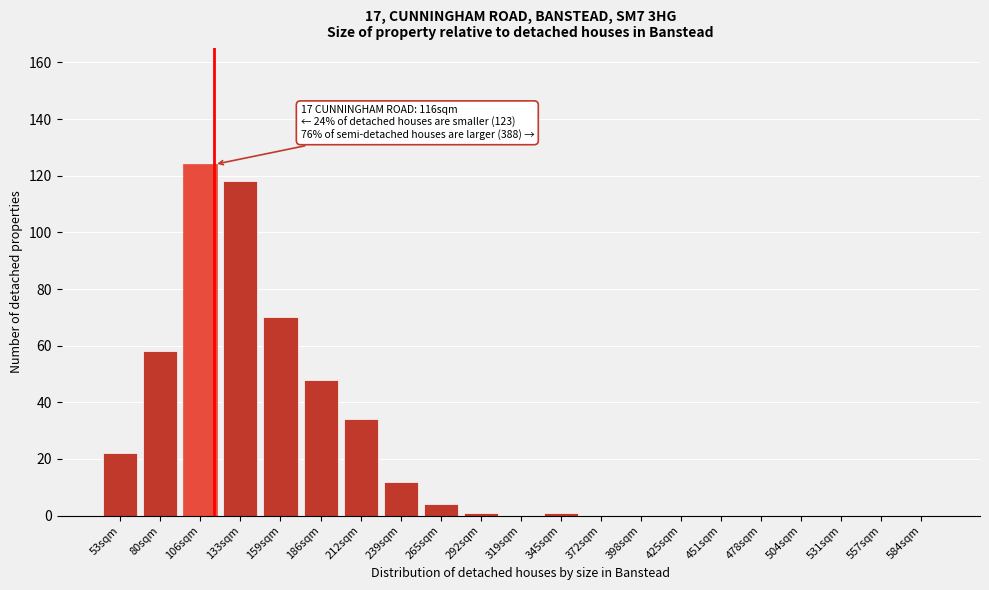

Reading right to left, transcribe all the data shown in this chart.

584sqm=0	557sqm=0	531sqm=0	504sqm=0	478sqm=0	451sqm=0	425sqm=0	398sqm=0	372sqm=0	345sqm=1	319sqm=0	292sqm=1	265sqm=4	239sqm=12	212sqm=34	186sqm=48	159sqm=70	133sqm=118	106sqm=124	80sqm=58	53sqm=22